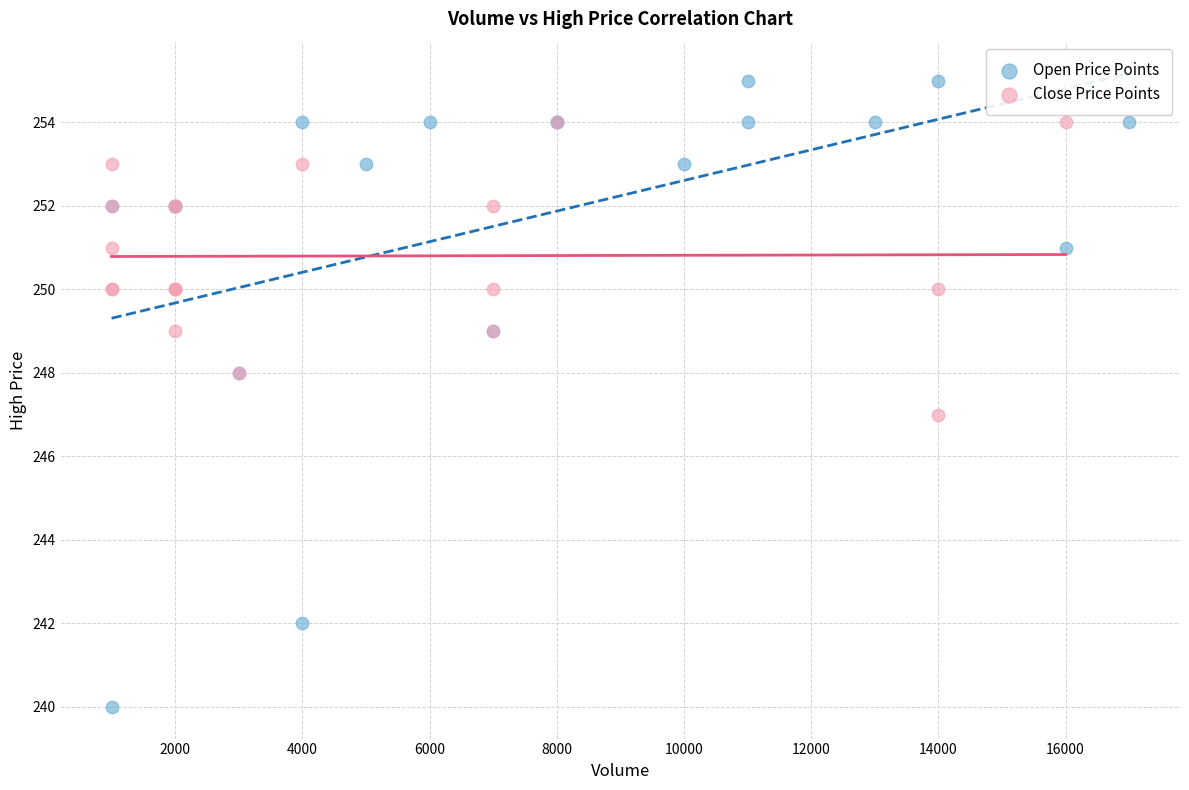

Which series reaches the maximum Y coordinate?

Open Price Points